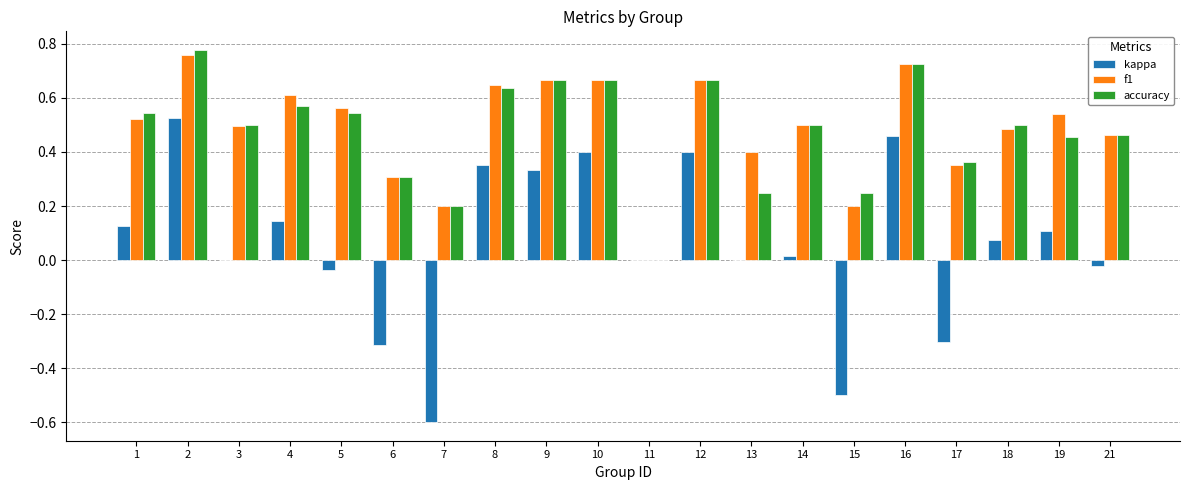

Is the value of accuracy at 16 greater than the value of kappa at 21?

Yes